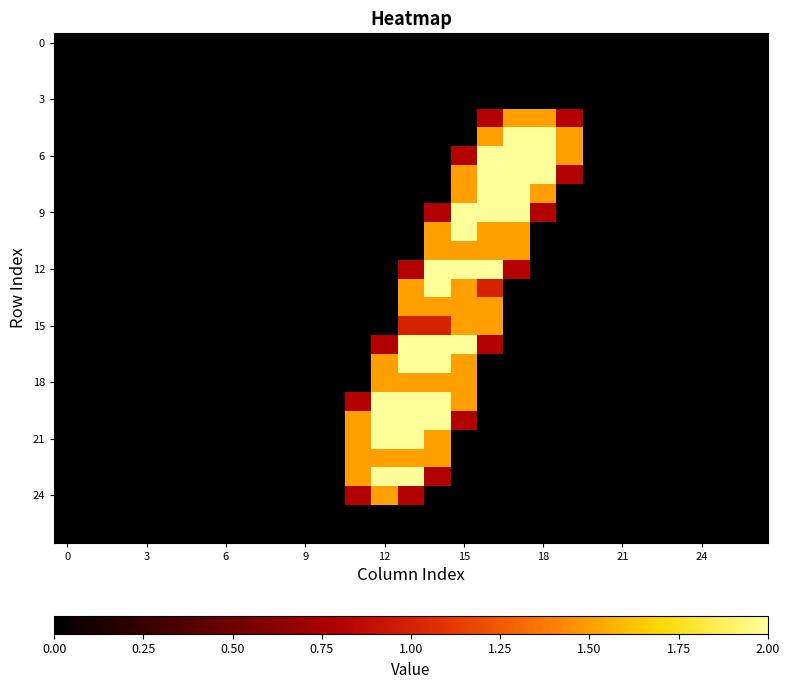

Reading left to right, what are all the values shown in this chart?

row_0: 0.0	0.0	0.0	0.0	0.0	0.0	0.0	0.0	0.0	0.0	0.0	0.0	0.0	0.0	0.0	0.0	0.0	0.0	0.0	0.0	0.0	0.0	0.0	0.0	0.0	0.0	0.0
row_1: 0.0	0.0	0.0	0.0	0.0	0.0	0.0	0.0	0.0	0.0	0.0	0.0	0.0	0.0	0.0	0.0	0.0	0.0	0.0	0.0	0.0	0.0	0.0	0.0	0.0	0.0	0.0
row_2: 0.0	0.0	0.0	0.0	0.0	0.0	0.0	0.0	0.0	0.0	0.0	0.0	0.0	0.0	0.0	0.0	0.0	0.0	0.0	0.0	0.0	0.0	0.0	0.0	0.0	0.0	0.0
row_3: 0.0	0.0	0.0	0.0	0.0	0.0	0.0	0.0	0.0	0.0	0.0	0.0	0.0	0.0	0.0	0.0	0.0	0.0	0.0	0.0	0.0	0.0	0.0	0.0	0.0	0.0	0.0
row_4: 0.0	0.0	0.0	0.0	0.0	0.0	0.0	0.0	0.0	0.0	0.0	0.0	0.0	0.0	0.0	0.0	0.8	1.5	1.5	0.8	0.0	0.0	0.0	0.0	0.0	0.0	0.0
row_5: 0.0	0.0	0.0	0.0	0.0	0.0	0.0	0.0	0.0	0.0	0.0	0.0	0.0	0.0	0.0	0.0	1.5	2.0	2.0	1.5	0.0	0.0	0.0	0.0	0.0	0.0	0.0
row_6: 0.0	0.0	0.0	0.0	0.0	0.0	0.0	0.0	0.0	0.0	0.0	0.0	0.0	0.0	0.0	0.8	2.0	2.0	2.0	1.5	0.0	0.0	0.0	0.0	0.0	0.0	0.0
row_7: 0.0	0.0	0.0	0.0	0.0	0.0	0.0	0.0	0.0	0.0	0.0	0.0	0.0	0.0	0.0	1.5	2.0	2.0	2.0	0.8	0.0	0.0	0.0	0.0	0.0	0.0	0.0
row_8: 0.0	0.0	0.0	0.0	0.0	0.0	0.0	0.0	0.0	0.0	0.0	0.0	0.0	0.0	0.0	1.5	2.0	2.0	1.5	0.0	0.0	0.0	0.0	0.0	0.0	0.0	0.0
row_9: 0.0	0.0	0.0	0.0	0.0	0.0	0.0	0.0	0.0	0.0	0.0	0.0	0.0	0.0	0.8	2.0	2.0	2.0	0.8	0.0	0.0	0.0	0.0	0.0	0.0	0.0	0.0
row_10: 0.0	0.0	0.0	0.0	0.0	0.0	0.0	0.0	0.0	0.0	0.0	0.0	0.0	0.0	1.5	2.0	1.5	1.5	0.0	0.0	0.0	0.0	0.0	0.0	0.0	0.0	0.0
row_11: 0.0	0.0	0.0	0.0	0.0	0.0	0.0	0.0	0.0	0.0	0.0	0.0	0.0	0.0	1.5	1.5	1.5	1.5	0.0	0.0	0.0	0.0	0.0	0.0	0.0	0.0	0.0
row_12: 0.0	0.0	0.0	0.0	0.0	0.0	0.0	0.0	0.0	0.0	0.0	0.0	0.0	0.8	2.0	2.0	2.0	0.8	0.0	0.0	0.0	0.0	0.0	0.0	0.0	0.0	0.0
row_13: 0.0	0.0	0.0	0.0	0.0	0.0	0.0	0.0	0.0	0.0	0.0	0.0	0.0	1.5	2.0	1.5	1.0	0.0	0.0	0.0	0.0	0.0	0.0	0.0	0.0	0.0	0.0
row_14: 0.0	0.0	0.0	0.0	0.0	0.0	0.0	0.0	0.0	0.0	0.0	0.0	0.0	1.5	1.5	1.5	1.5	0.0	0.0	0.0	0.0	0.0	0.0	0.0	0.0	0.0	0.0
row_15: 0.0	0.0	0.0	0.0	0.0	0.0	0.0	0.0	0.0	0.0	0.0	0.0	0.0	1.0	1.0	1.5	1.5	0.0	0.0	0.0	0.0	0.0	0.0	0.0	0.0	0.0	0.0
row_16: 0.0	0.0	0.0	0.0	0.0	0.0	0.0	0.0	0.0	0.0	0.0	0.0	0.8	2.0	2.0	2.0	0.8	0.0	0.0	0.0	0.0	0.0	0.0	0.0	0.0	0.0	0.0
row_17: 0.0	0.0	0.0	0.0	0.0	0.0	0.0	0.0	0.0	0.0	0.0	0.0	1.5	2.0	2.0	1.5	0.0	0.0	0.0	0.0	0.0	0.0	0.0	0.0	0.0	0.0	0.0
row_18: 0.0	0.0	0.0	0.0	0.0	0.0	0.0	0.0	0.0	0.0	0.0	0.0	1.5	1.5	1.5	1.5	0.0	0.0	0.0	0.0	0.0	0.0	0.0	0.0	0.0	0.0	0.0
row_19: 0.0	0.0	0.0	0.0	0.0	0.0	0.0	0.0	0.0	0.0	0.0	0.8	2.0	2.0	2.0	1.5	0.0	0.0	0.0	0.0	0.0	0.0	0.0	0.0	0.0	0.0	0.0
row_20: 0.0	0.0	0.0	0.0	0.0	0.0	0.0	0.0	0.0	0.0	0.0	1.5	2.0	2.0	2.0	0.8	0.0	0.0	0.0	0.0	0.0	0.0	0.0	0.0	0.0	0.0	0.0
row_21: 0.0	0.0	0.0	0.0	0.0	0.0	0.0	0.0	0.0	0.0	0.0	1.5	2.0	2.0	1.5	0.0	0.0	0.0	0.0	0.0	0.0	0.0	0.0	0.0	0.0	0.0	0.0
row_22: 0.0	0.0	0.0	0.0	0.0	0.0	0.0	0.0	0.0	0.0	0.0	1.5	1.5	1.5	1.5	0.0	0.0	0.0	0.0	0.0	0.0	0.0	0.0	0.0	0.0	0.0	0.0
row_23: 0.0	0.0	0.0	0.0	0.0	0.0	0.0	0.0	0.0	0.0	0.0	1.5	2.0	2.0	0.8	0.0	0.0	0.0	0.0	0.0	0.0	0.0	0.0	0.0	0.0	0.0	0.0
row_24: 0.0	0.0	0.0	0.0	0.0	0.0	0.0	0.0	0.0	0.0	0.0	0.8	1.5	0.8	0.0	0.0	0.0	0.0	0.0	0.0	0.0	0.0	0.0	0.0	0.0	0.0	0.0
row_25: 0.0	0.0	0.0	0.0	0.0	0.0	0.0	0.0	0.0	0.0	0.0	0.0	0.0	0.0	0.0	0.0	0.0	0.0	0.0	0.0	0.0	0.0	0.0	0.0	0.0	0.0	0.0
row_26: 0.0	0.0	0.0	0.0	0.0	0.0	0.0	0.0	0.0	0.0	0.0	0.0	0.0	0.0	0.0	0.0	0.0	0.0	0.0	0.0	0.0	0.0	0.0	0.0	0.0	0.0	0.0